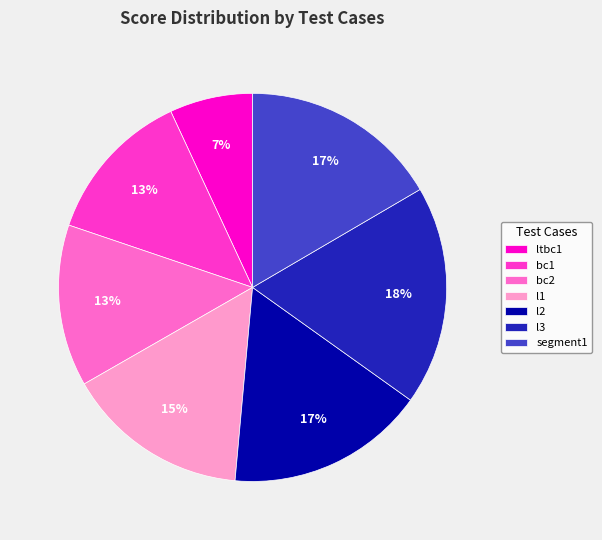

Between l1 and bc1, which is larger?

l1